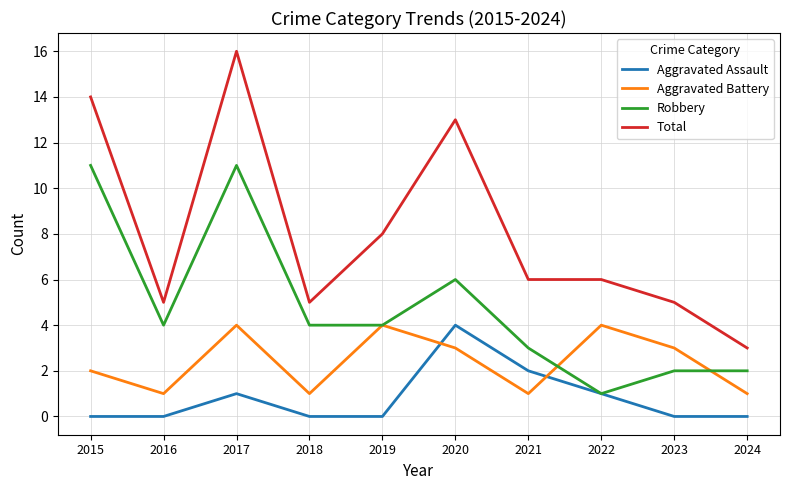

The Aggravated Battery series shows 2 at 2015. True or false?

True